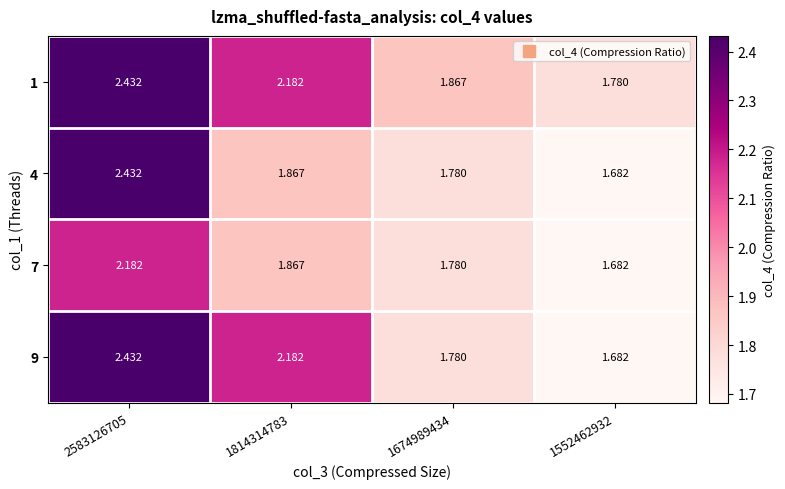

Is the value of 1 at 2583126705 greater than the value of 4 at 1552462932?

Yes